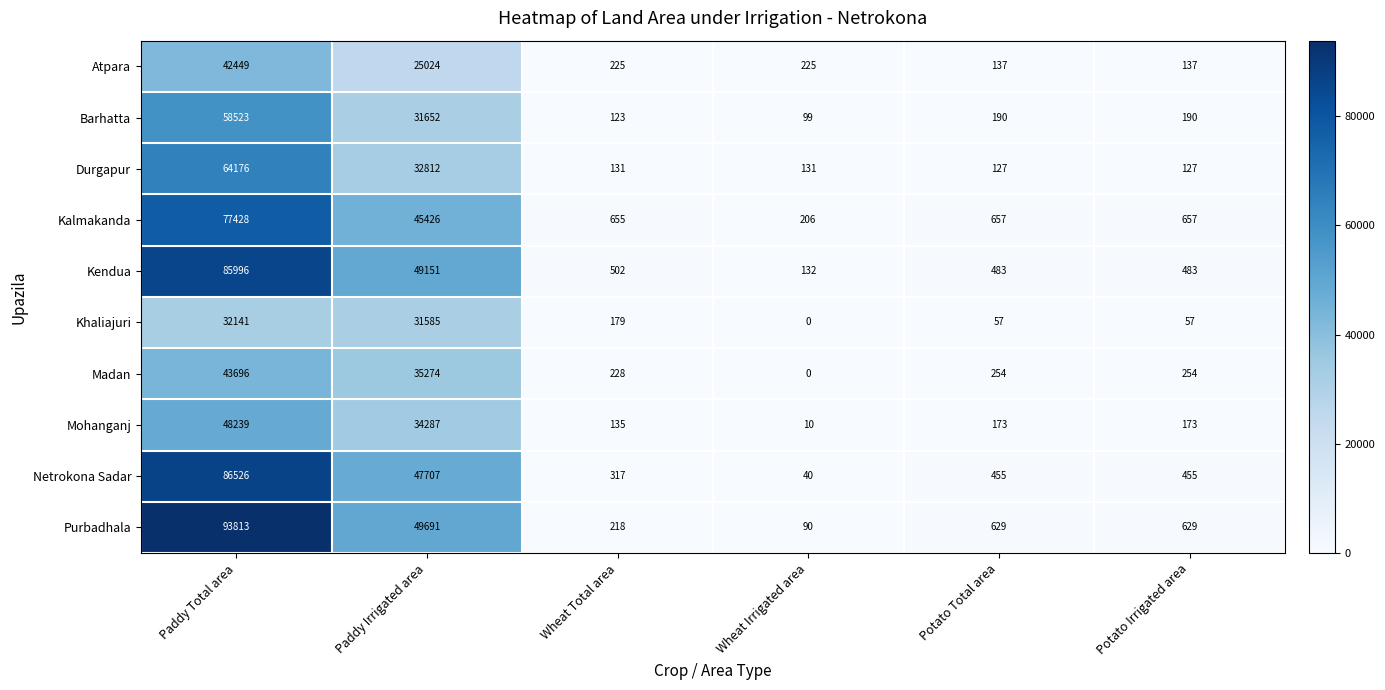

Rank the series at Paddy Total area from highest to lowest value.

Purbadhala, Netrokona Sadar, Kendua, Kalmakanda, Durgapur, Barhatta, Mohanganj, Madan, Atpara, Khaliajuri